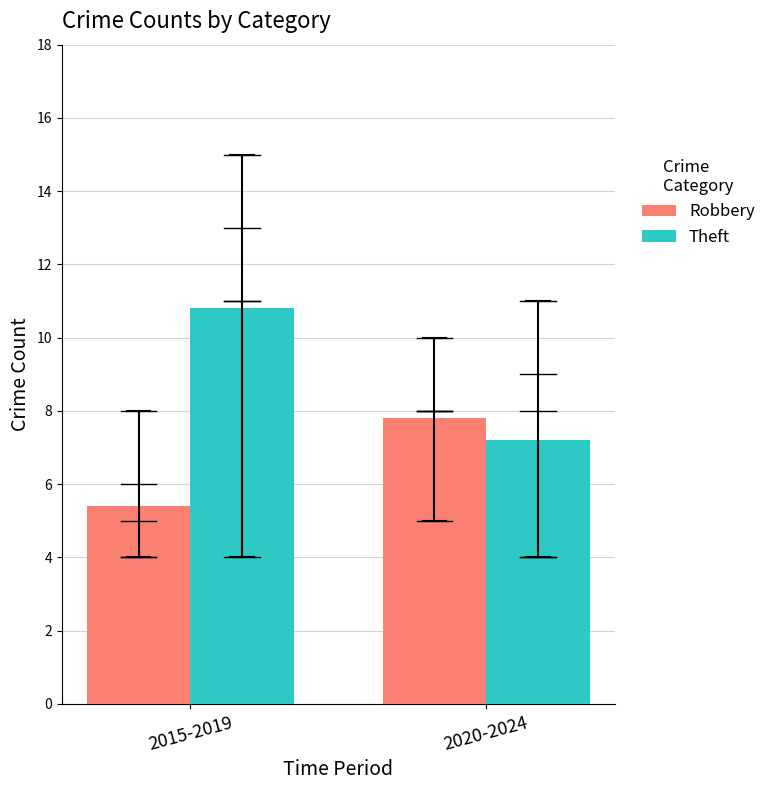

Reading left to right, transcribe all the data shown in this chart.

Robbery: 2015-2019=5.4	2020-2024=7.8
Theft: 2015-2019=10.8	2020-2024=7.2